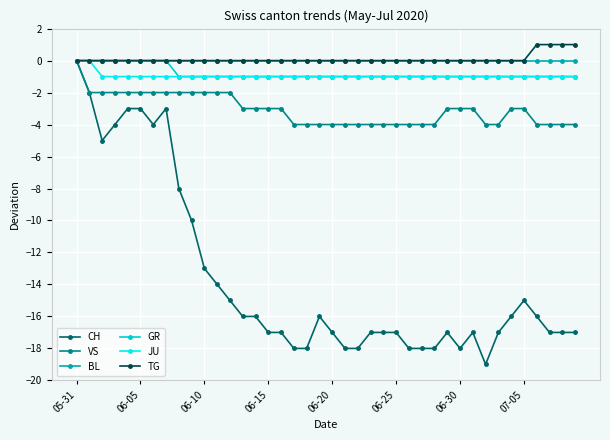

What are all the series names shown in the legend?

CH, VS, BL, GR, JU, TG